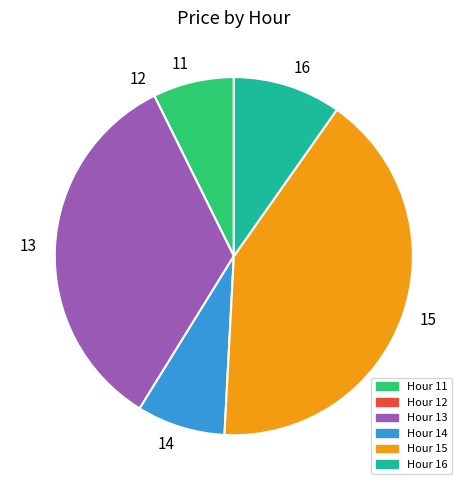

True or false: 11 accounts for 7% of the total.

True